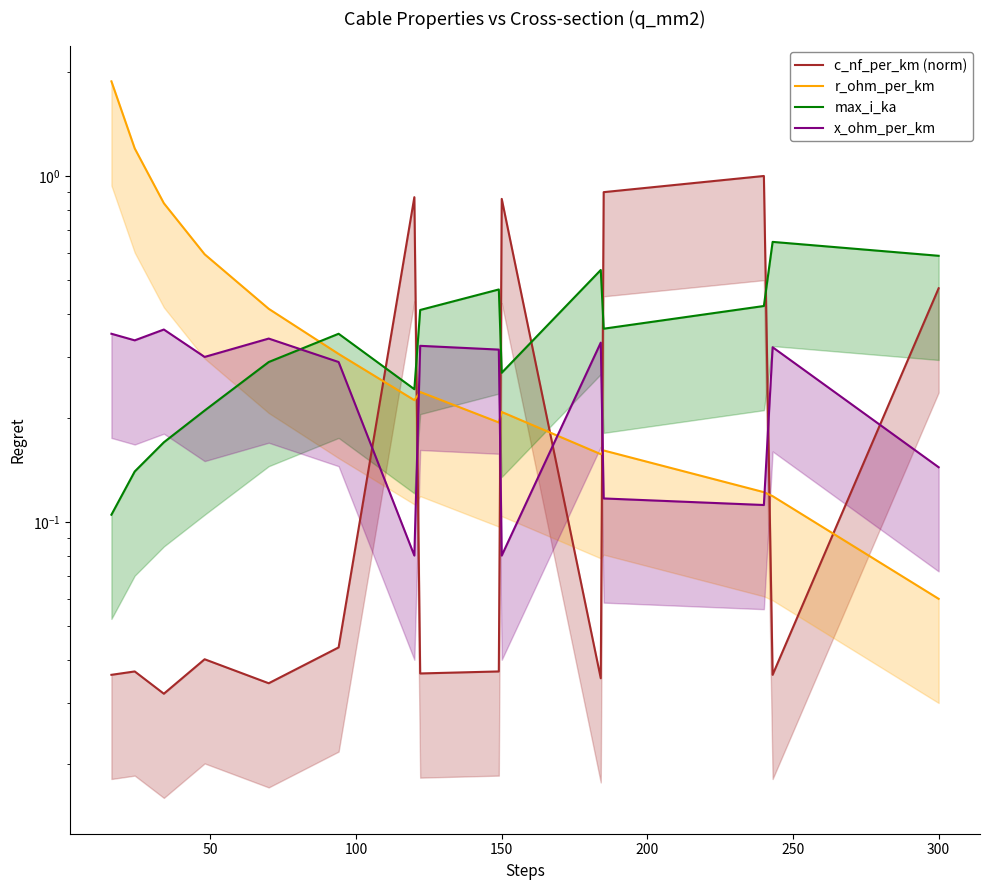

Count the x_ohm_per_km values in the range 0 to 1.

15